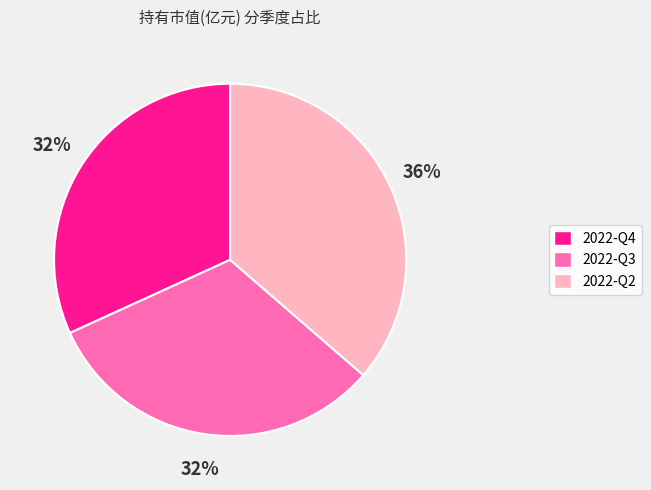

True or false: 2022-Q2 accounts for 47% of the total.

False